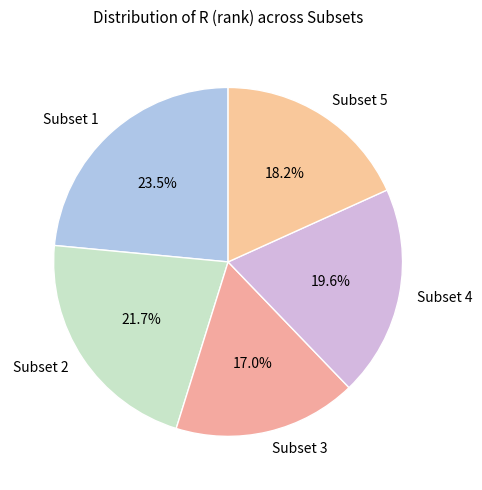

Which slice is the largest?

Subset 1